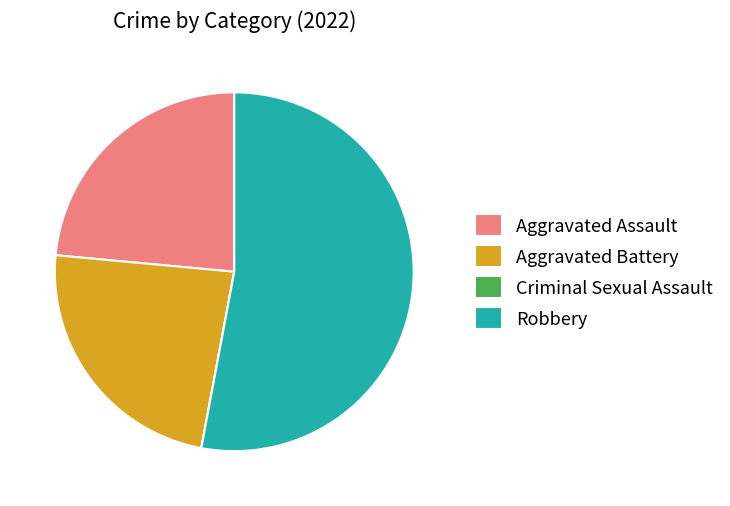

Does Aggravated Assault represent more than half of the total?

No